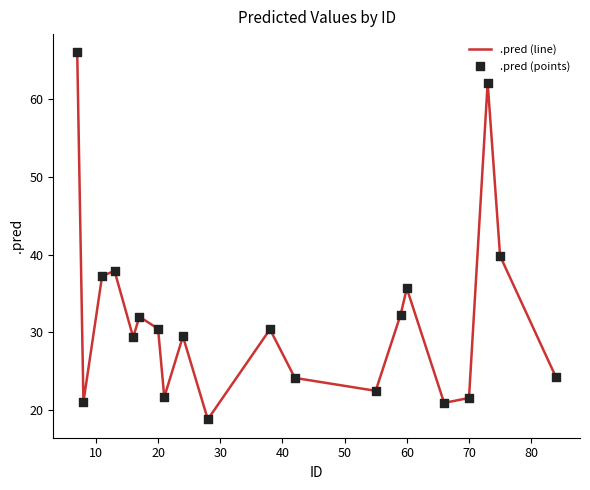

What is the smallest value displayed?

18.8